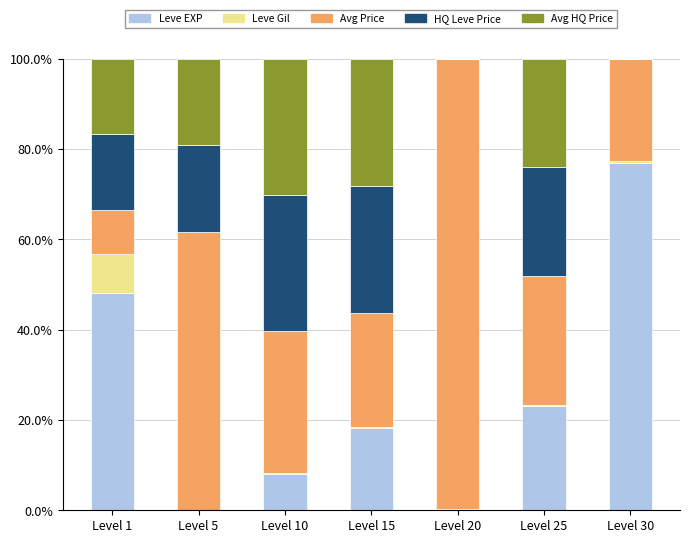

The value of currentAveragePrice at Level 10 is 52.4. True or false?

False